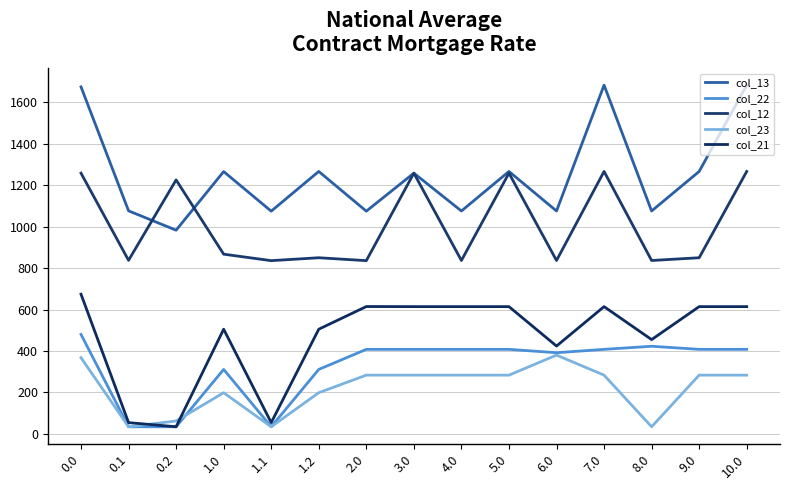

Reading right to left, what are all the values shown in this chart?

col_13: 10.0=1683.6	9.0=1266.8	8.0=1075.8	7.0=1683.6	6.0=1075.8	5.0=1266.8	4.0=1075.8	3.0=1258.6	2.0=1075.0	1.2=1266.8	1.1=1075.0	1.0=1266.2	0.2=983.1	0.1=1076.6	0.0=1675.4
col_22: 10.0=407.6	9.0=407.6	8.0=422.5	7.0=407.6	6.0=391.3	5.0=407.6	4.0=407.6	3.0=407.6	2.0=407.6	1.2=310.6	1.1=33.7	1.0=310.6	0.2=33.7	0.1=33.7	0.0=479.7
col_12: 10.0=1266.8	9.0=850.0	8.0=836.7	7.0=1266.8	6.0=836.7	5.0=1258.6	4.0=836.7	3.0=1258.6	2.0=836.0	1.2=850.0	1.1=836.0	1.0=867.3	0.2=1225.9	0.1=837.5	0.0=1258.6
col_23: 10.0=283.0	9.0=283.0	8.0=33.7	7.0=283.0	6.0=379.8	5.0=283.0	4.0=283.0	3.0=283.0	2.0=283.0	1.2=198.2	1.1=33.7	1.0=198.2	0.2=61.7	0.1=33.7	0.0=367.3
col_21: 10.0=613.9	9.0=613.9	8.0=454.7	7.0=613.9	6.0=423.5	5.0=613.9	4.0=613.9	3.0=613.9	2.0=614.3	1.2=504.8	1.1=53.7	1.0=504.8	0.2=33.7	0.1=53.7	0.0=673.9